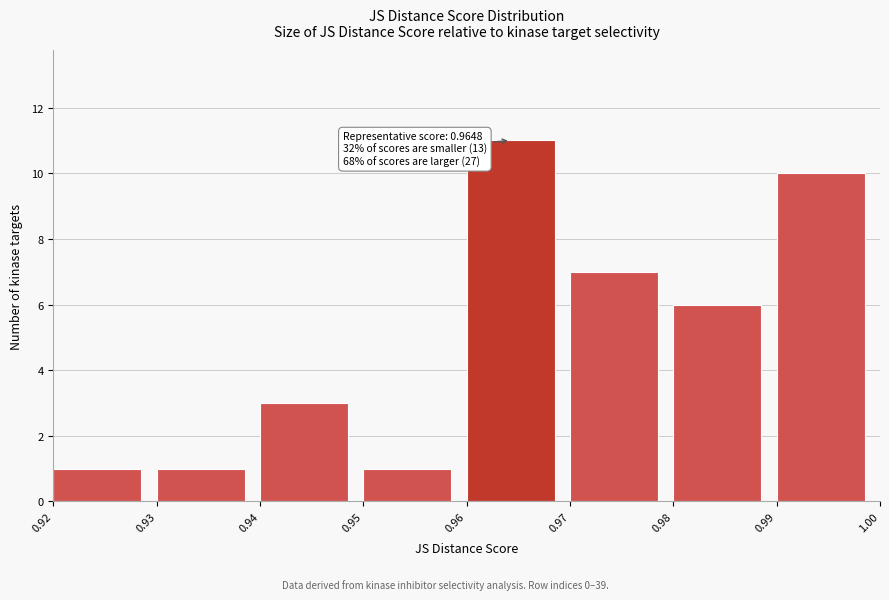

Over which range of the x-axis is the bar tallest?

0.96 to 0.97